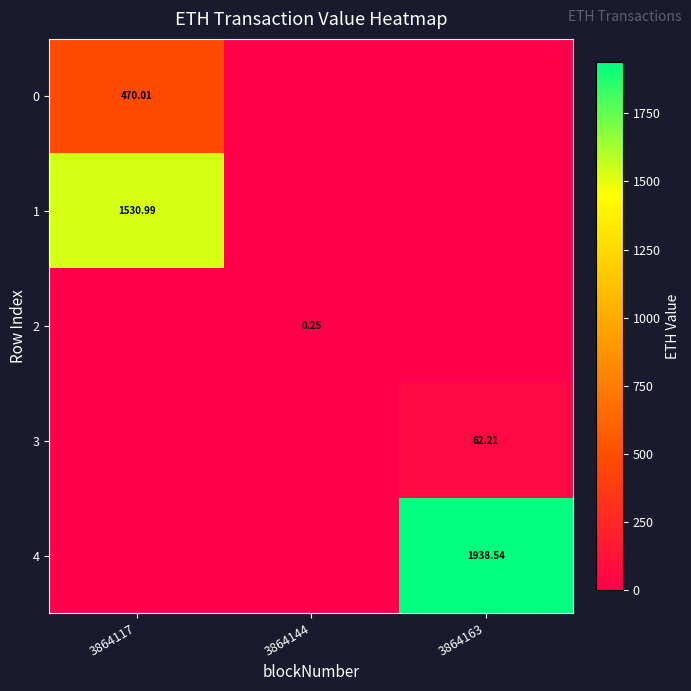

The row_0 series shows 131.8 at 3864117. True or false?

False